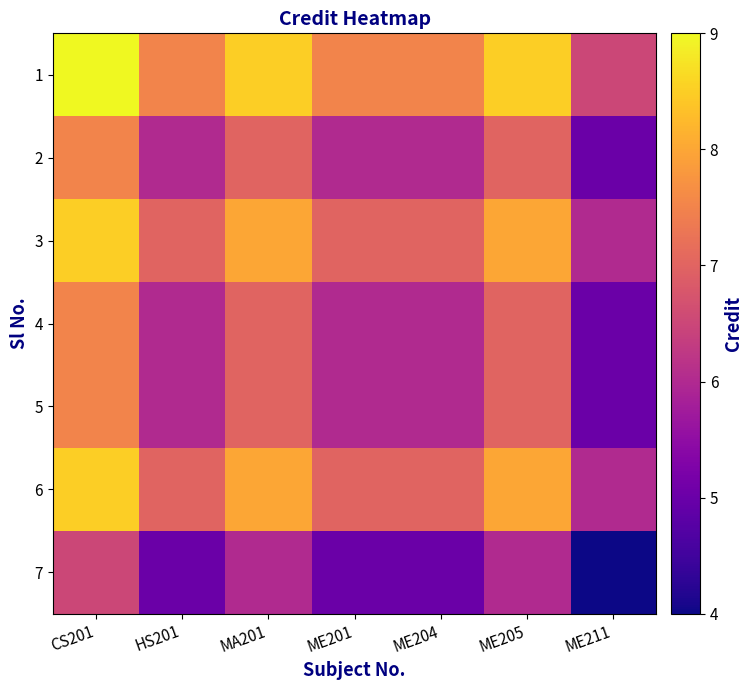

Between HS201 and MA201, which series saw the biggest shift?

1